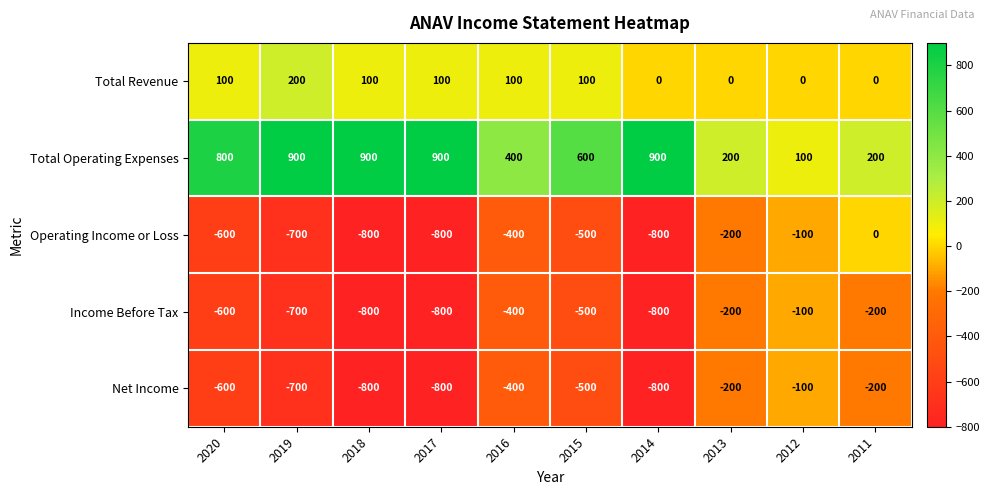

The value of Total Revenue at 2013 is 139. True or false?

False